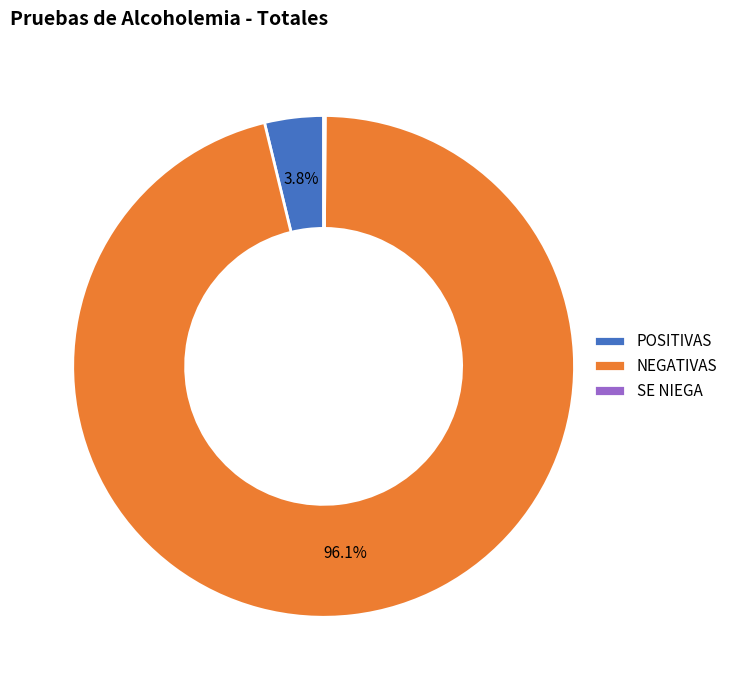

Which slice is the largest?

NEGATIVAS